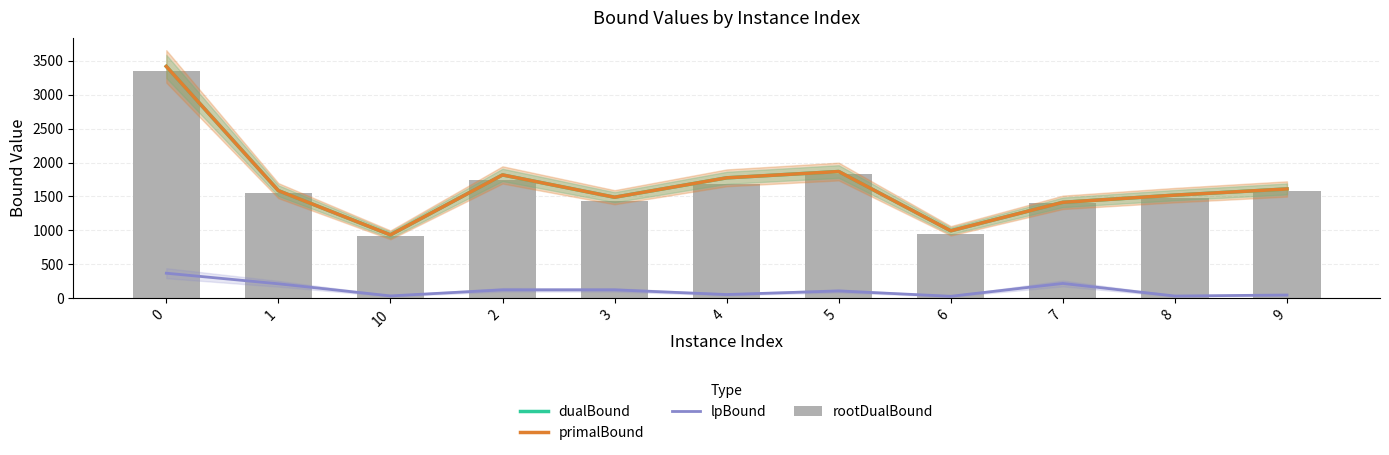

Which series changed the most between 0 and 1?

dualBound